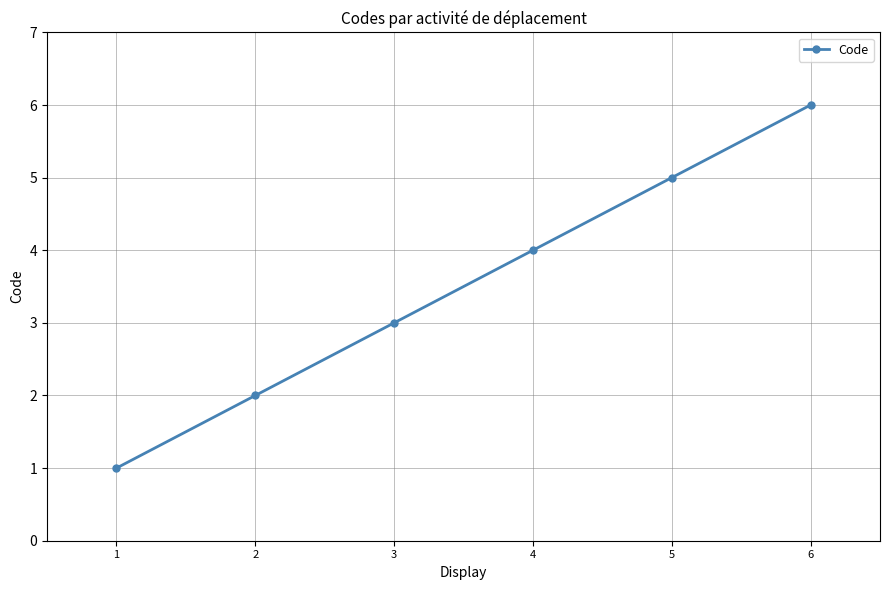

How many data points does each series have?

6